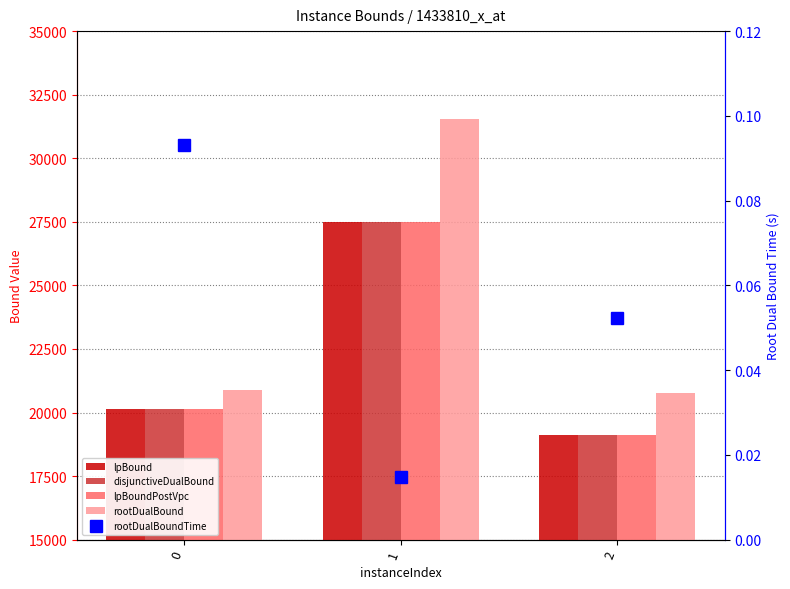

At which label does rootDualBound reach its minimum?

2